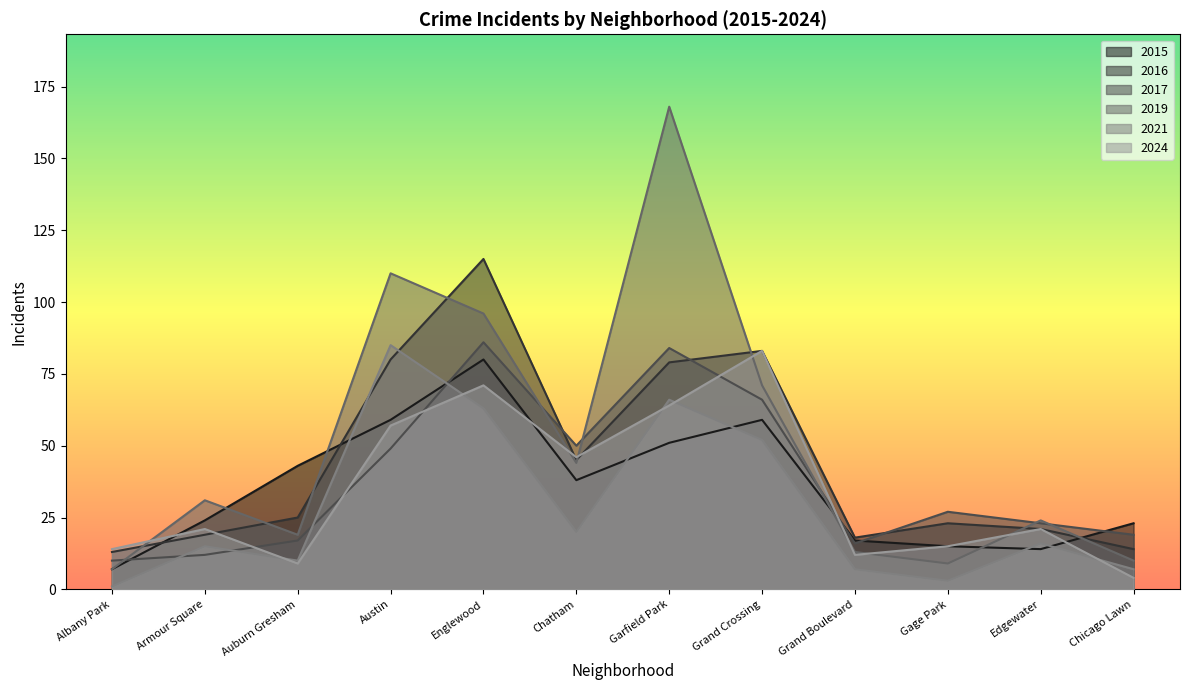

Reading right to left, what are all the values shown in this chart?

2015: 23	14	15	17	59	51	38	80	59	43	24	7
2016: 14	21	23	18	83	79	45	115	80	25	19	13
2017: 19	23	27	16	66	84	50	86	49	17	12	10
2019: 10	24	9	13	71	168	44	96	110	19	31	7
2021: 7	16	3	7	52	66	20	63	85	10	15	1
2024: 4	21	15	12	83	64	46	71	57	9	21	14